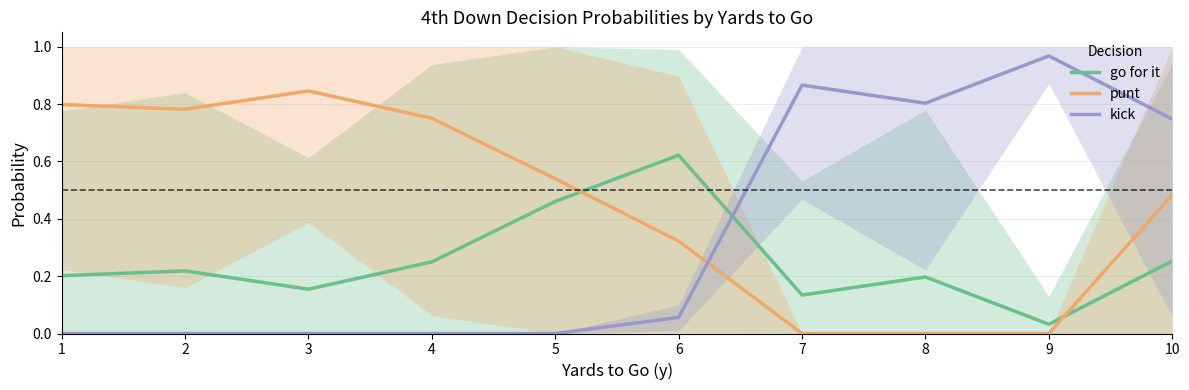

Where do go for it and kick first cross each other?

6 and 7